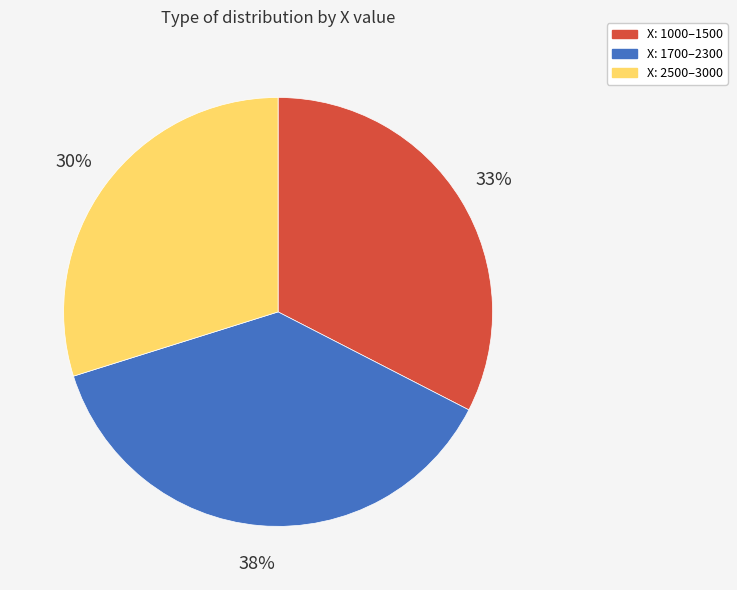

Which category has the smallest portion of the pie?

X: 2500–3000